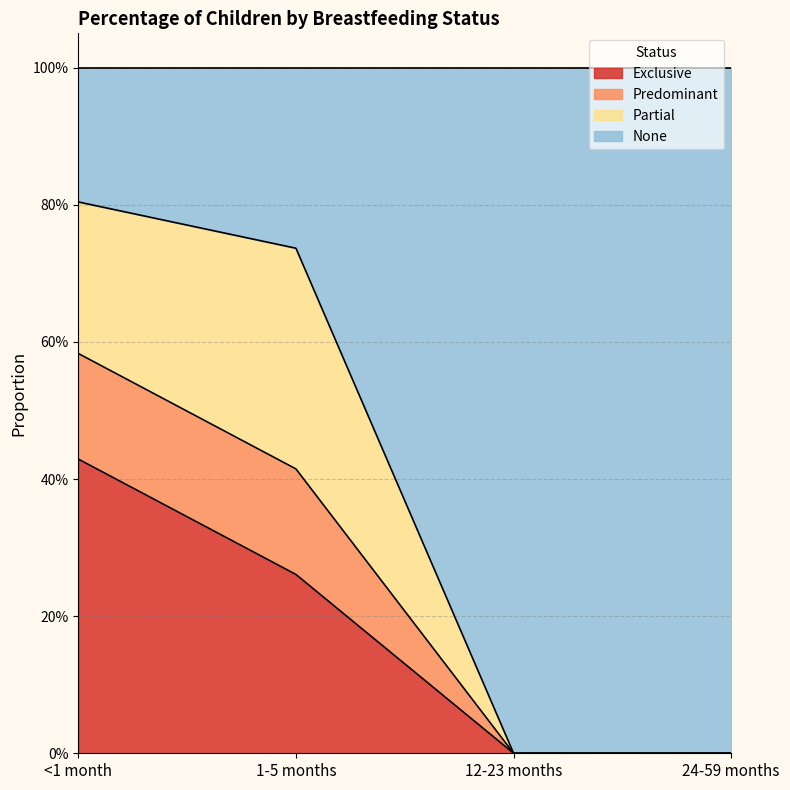

The value of Exclusive at 12-23 months is 0.0. True or false?

True